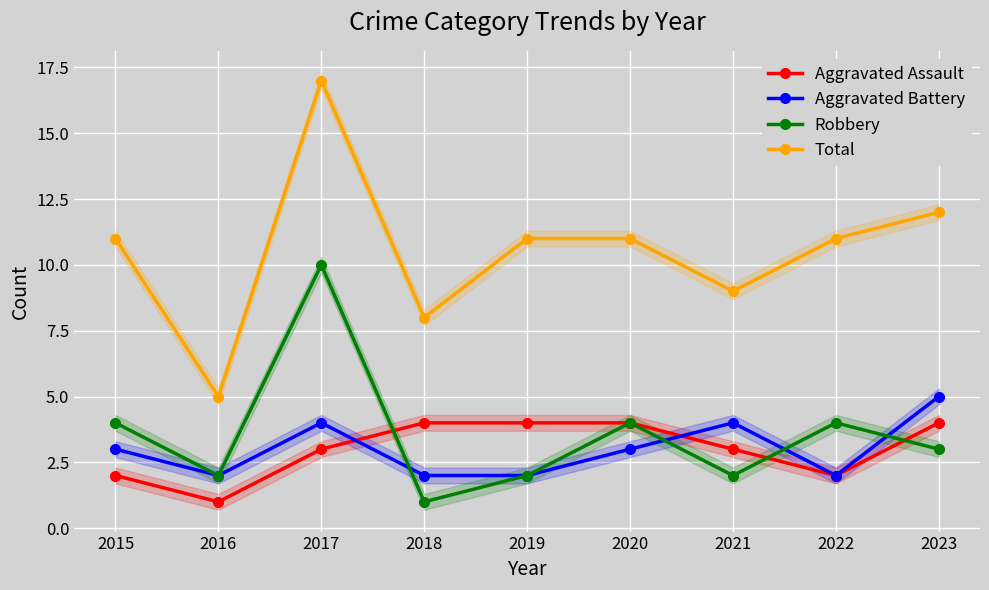

How many interior local valleys does the Total series have?

3